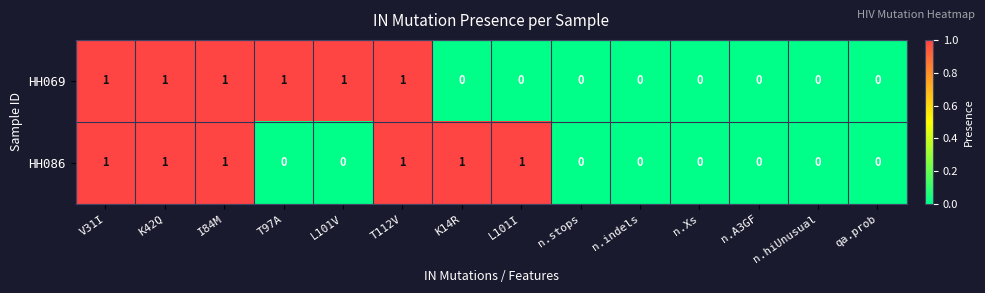

True or false: HH086 has a value of 1 at L101I.

True